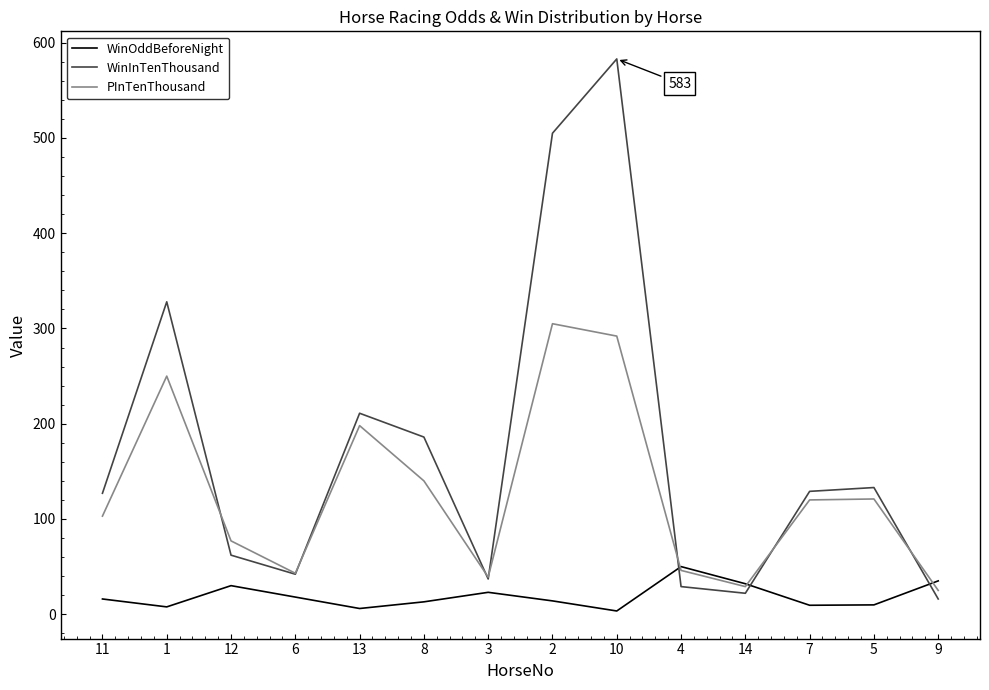

What is the difference between the maximum and minimum values in the WinInTenThousand series?

567.0